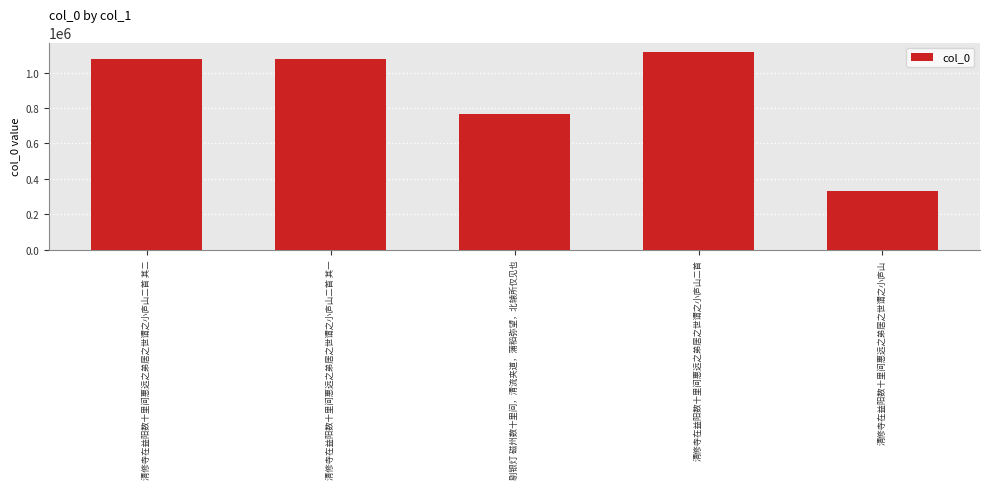

What is the value of the 5th bar from the left?

331342